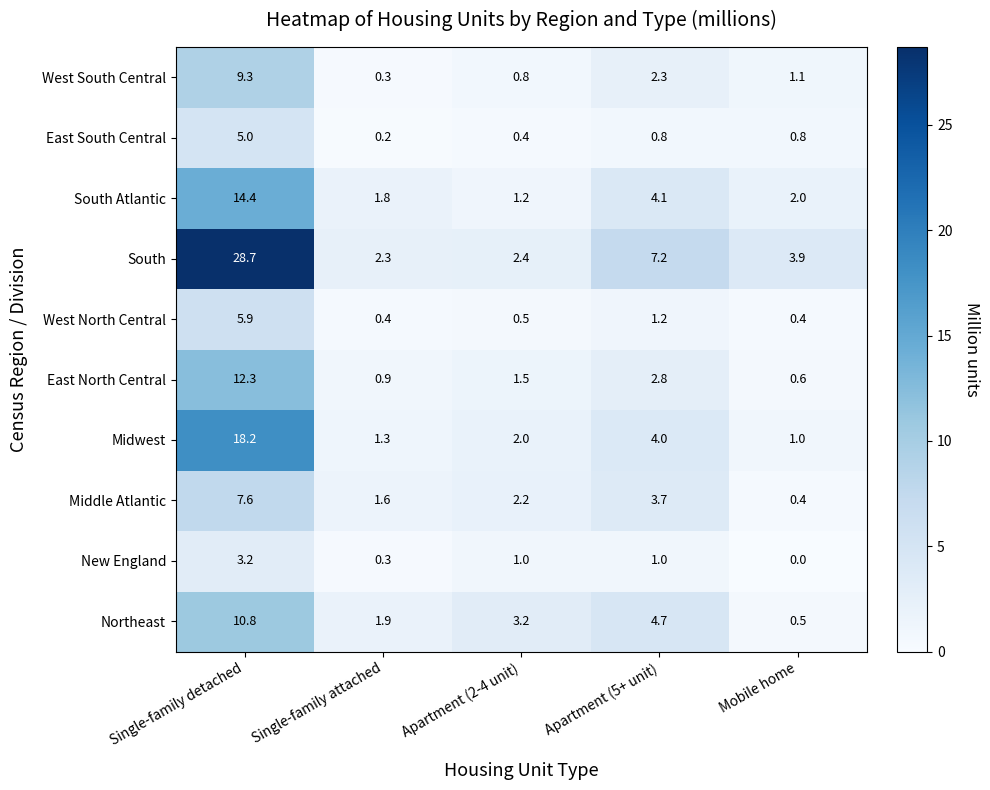

How many categories are shown in the chart?

5